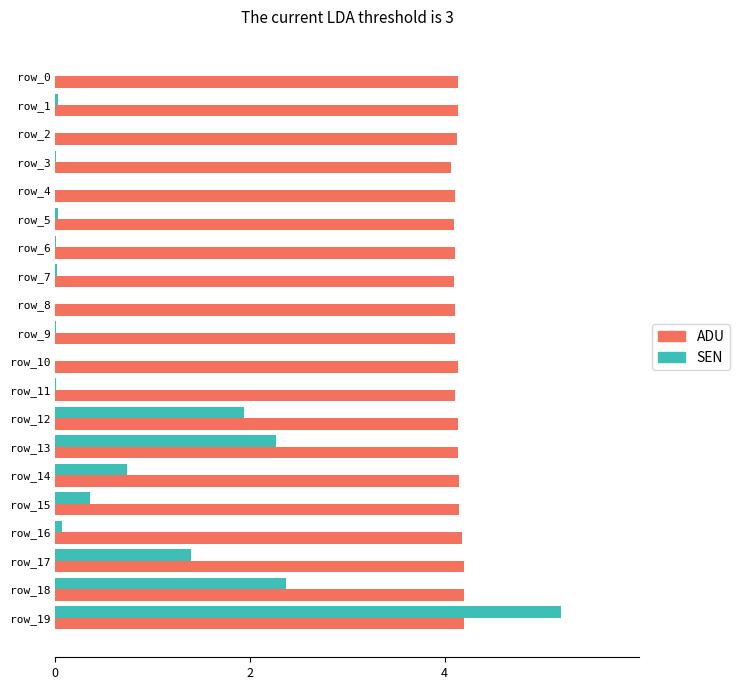

Which series has the largest total across all categories?

ADU